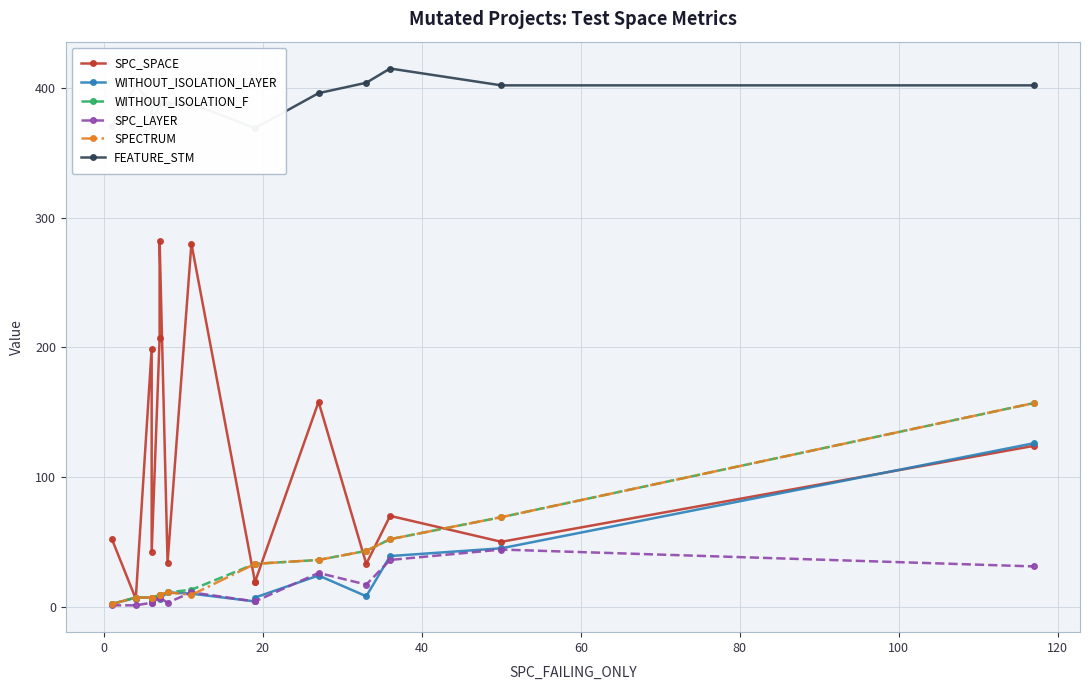

How many distinct data groups are displayed?

6